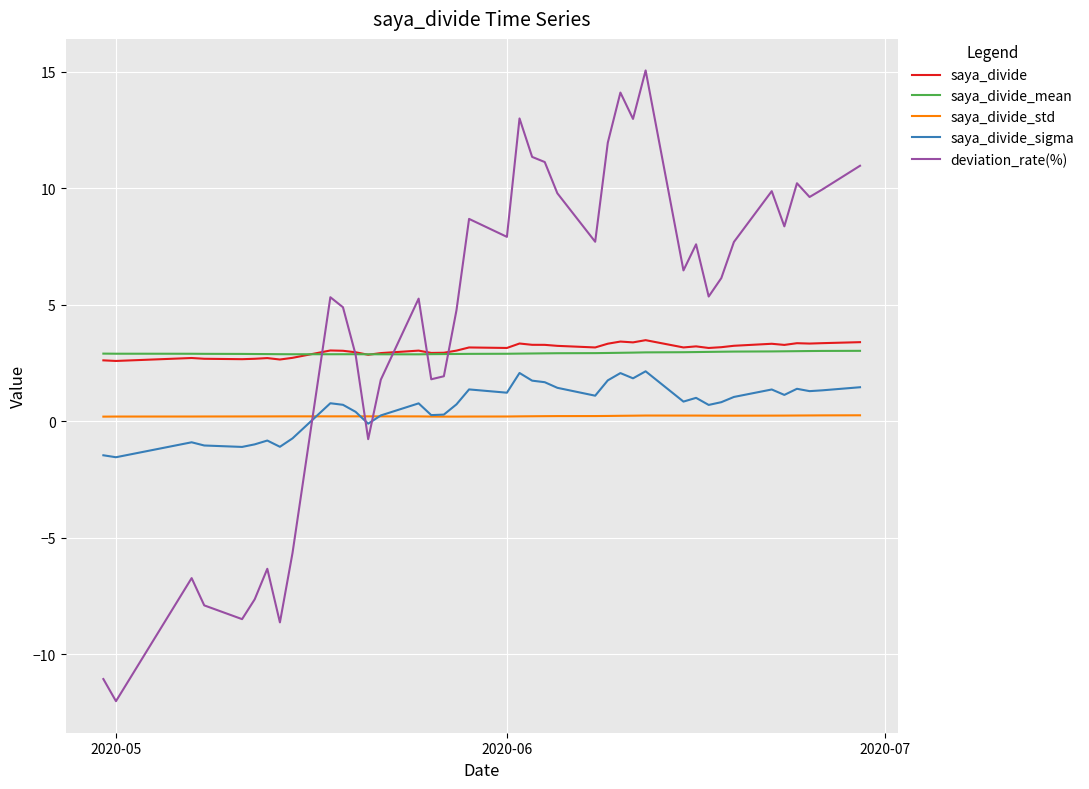

What is the maximum value shown in the chart?

15.1